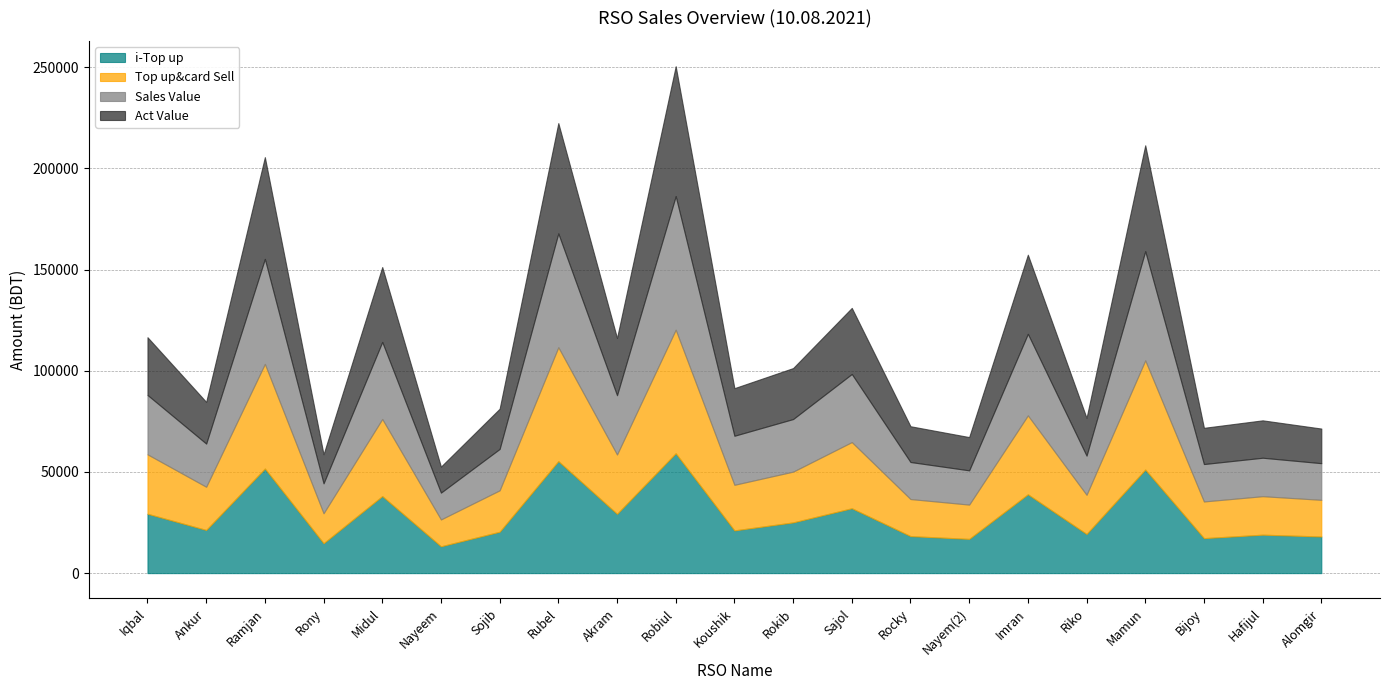

Reading left to right, list all the values displayed in this chart.

i-Top up: Iqbal=29350.0	Ankur=21339.0	Ramjan=51698.0	Rony=14790.0	Midul=38085.0	Nayeem=13261.0	Sojib=20455.0	Rubel=55365.0	Akram=29307.0	Robiul=59251.0	Koushik=21121.0	Rokib=25075.0	Sajol=32065.0	Rocky=18303.0	Nayem(2)=16929.0	Imran=38973.0	Riko=19352.0	Mamun=51200.0	Bijoy=17300.0	Hafijul=19007.0	Alomgir=18111.0
Top up&card Sell: Iqbal=29350.0	Ankur=21339.0	Ramjan=51698.0	Rony=14790.0	Midul=38085.0	Nayeem=13261.0	Sojib=20455.0	Rubel=56265.0	Akram=29307.0	Robiul=61051.0	Koushik=22521.0	Rokib=25075.0	Sajol=32695.0	Rocky=18303.0	Nayem(2)=16929.0	Imran=38973.0	Riko=19352.0	Mamun=53950.0	Bijoy=18110.0	Hafijul=19007.0	Alomgir=18111.0
Sales Value: Iqbal=29350.0	Ankur=21339.0	Ramjan=51889.0	Rony=14790.0	Midul=38085.0	Nayeem=13261.0	Sojib=20455.0	Rubel=56265.0	Akram=29307.0	Robiul=66017.0	Koushik=24240.0	Rokib=25985.0	Sajol=33650.0	Rocky=18303.0	Nayem(2)=16929.0	Imran=40310.0	Riko=19352.0	Mamun=53950.0	Bijoy=18492.0	Hafijul=19007.0	Alomgir=18111.0
Act Value: Iqbal=28529.9	Ankur=20602.2	Ramjan=50273.3	Rony=14358.3	Midul=36995.7	Nayeem=12857.3	Sojib=19891.5	Rubel=54494.7	Akram=28288.1	Robiul=64167.1	Koushik=23522.7	Rokib=25195.4	Sajol=32650.9	Rocky=17679.7	Nayem(2)=16443.5	Imran=39088.2	Riko=18679.8	Mamun=52315.4	Bijoy=17904.0	Hafijul=18484.3	Alomgir=17112.9